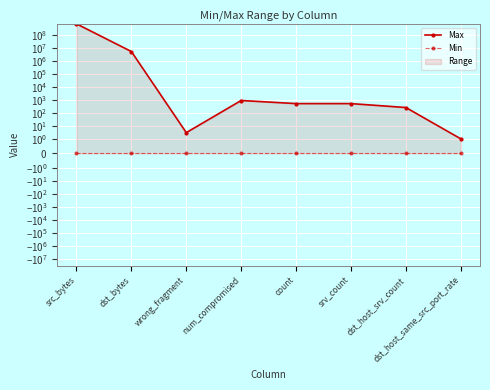

True or false: Min and Max intersect in this chart.

False